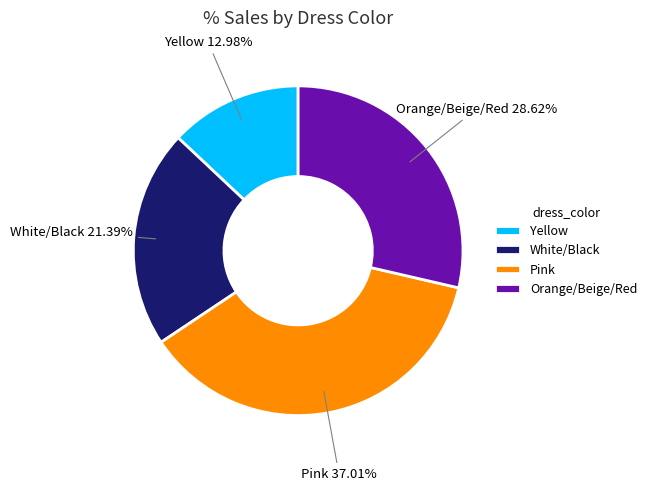

What is the ratio of the value at Pink to the value at Yellow?

2.9